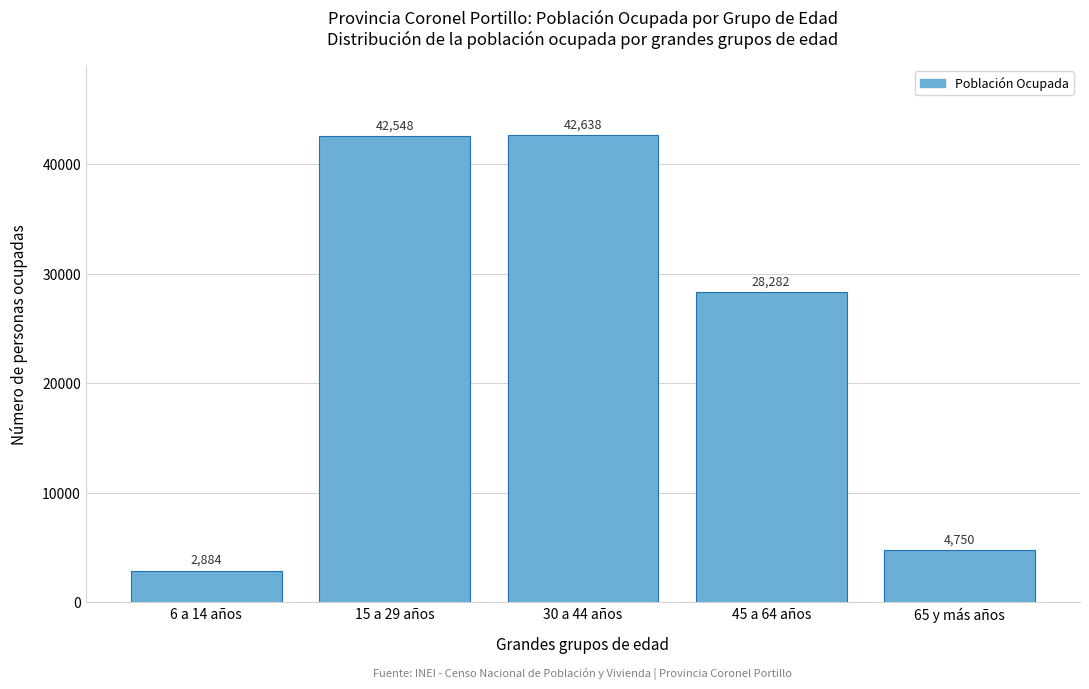

Reading left to right, what are all the values shown in this chart?

6 a 14 años=2884	15 a 29 años=42548	30 a 44 años=42638	45 a 64 años=28282	65 y más años=4750